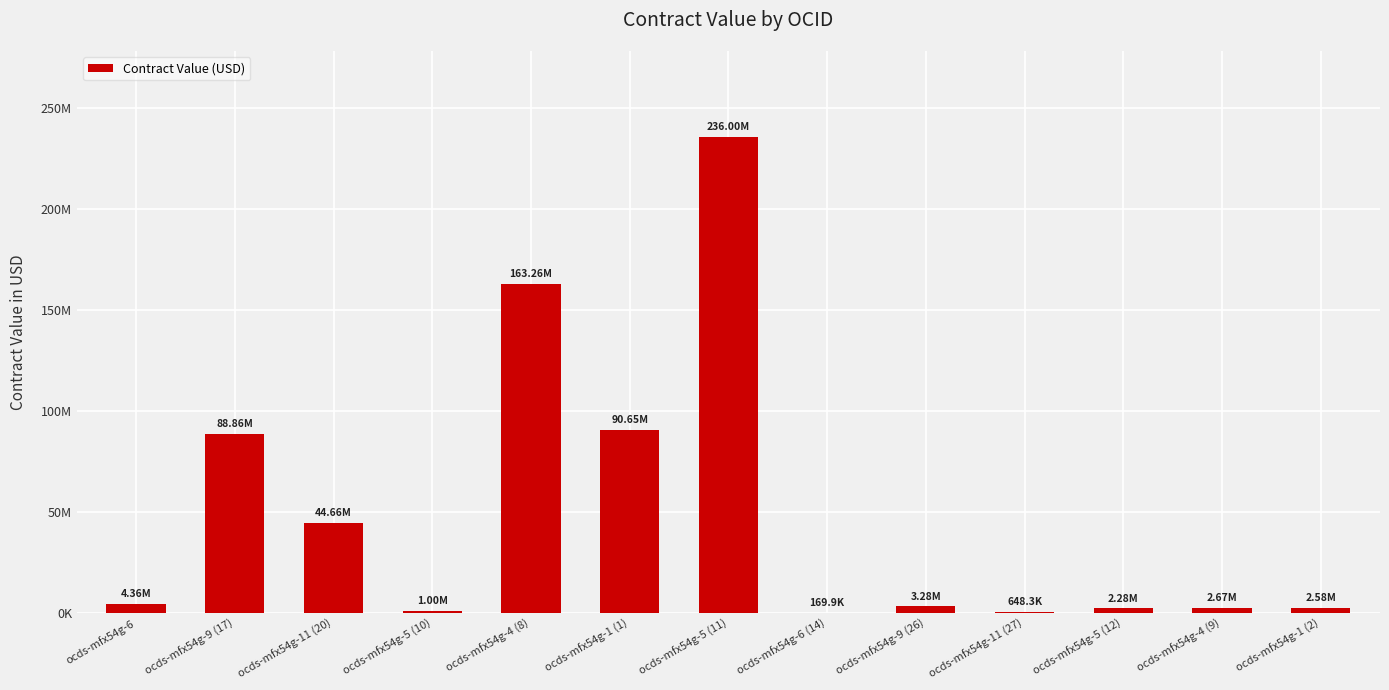

Between ocds-mfx54g-6 and ocds-mfx54g-9 (17), which is larger?

ocds-mfx54g-9 (17)